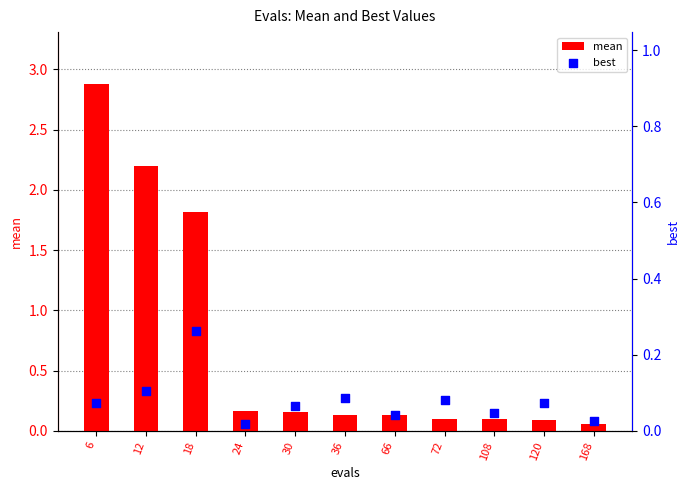

At how many categories does at least one series exceed 1?

3